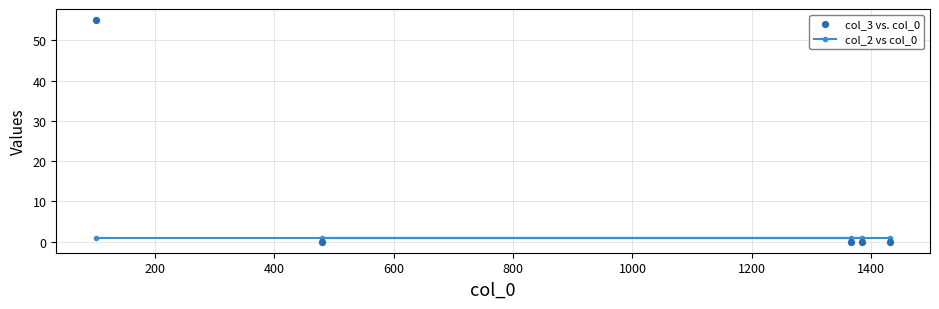

At how many categories does at least one series exceed 10?

1